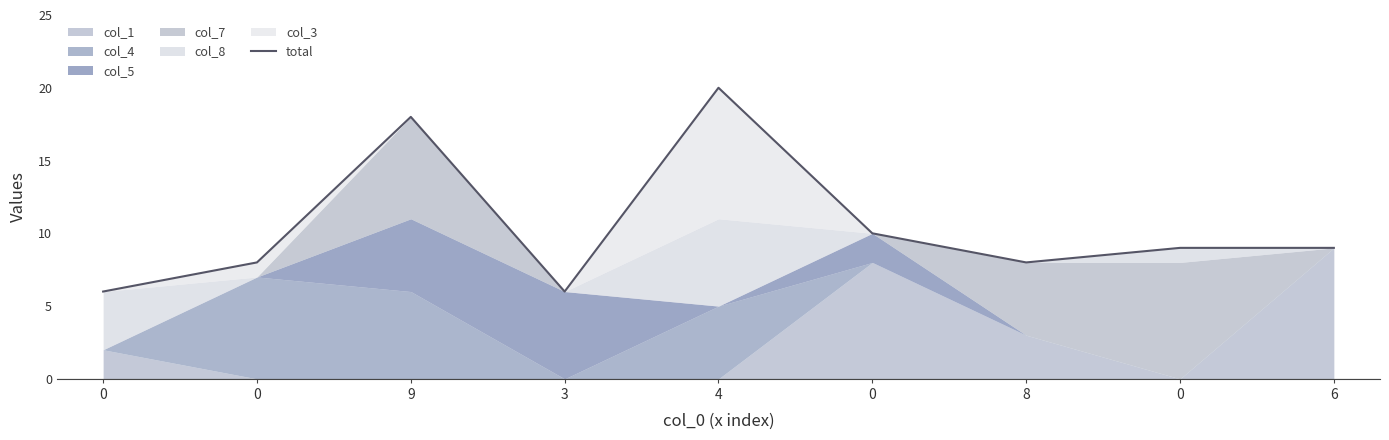

True or false: the data shows 8 at 8.

True